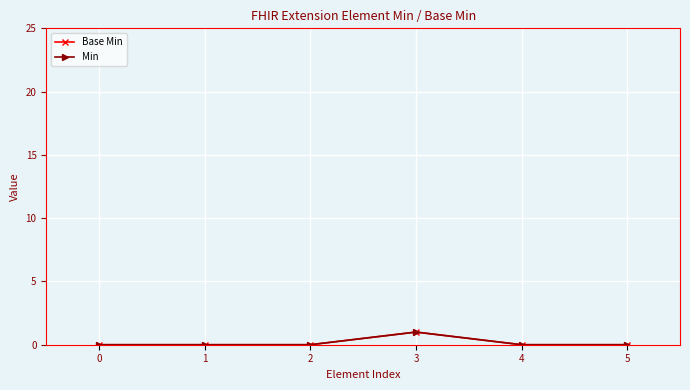

What is the difference between the maximum and minimum values in the Min series?

1